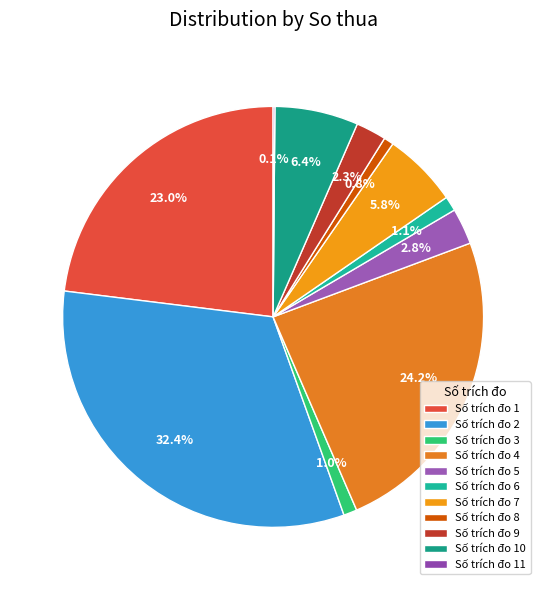

To the nearest percent, what is the average slice percentage?

9%